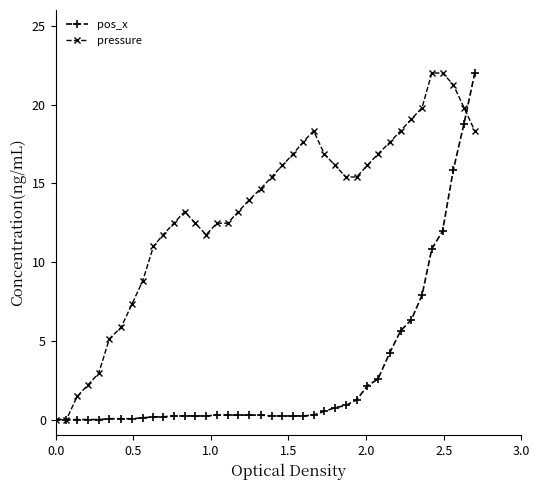

Rank the series by their average value, from lowest to highest.

pos_x, pressure